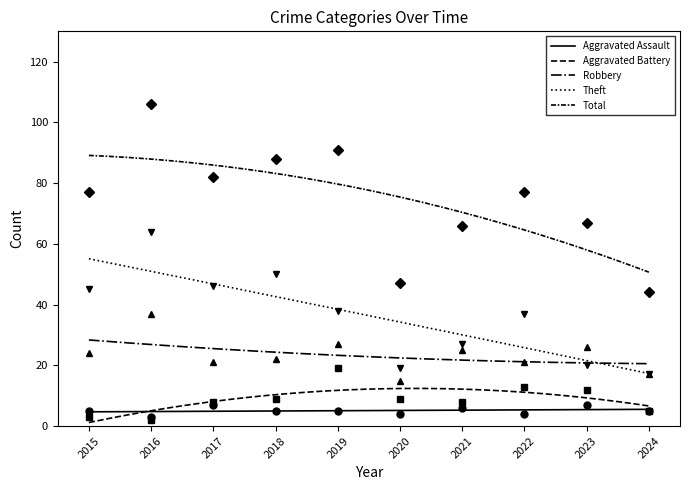

Rank the categories by Theft value from lowest to highest.

2024, 2020, 2023, 2021, 2022, 2019, 2015, 2017, 2018, 2016